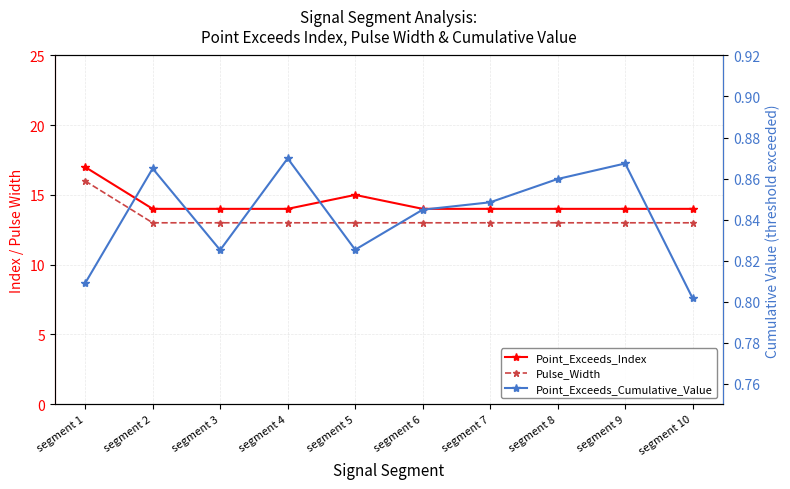

How many interior local peaks does the Point_Exceeds_Cumulative_Value series have?

3